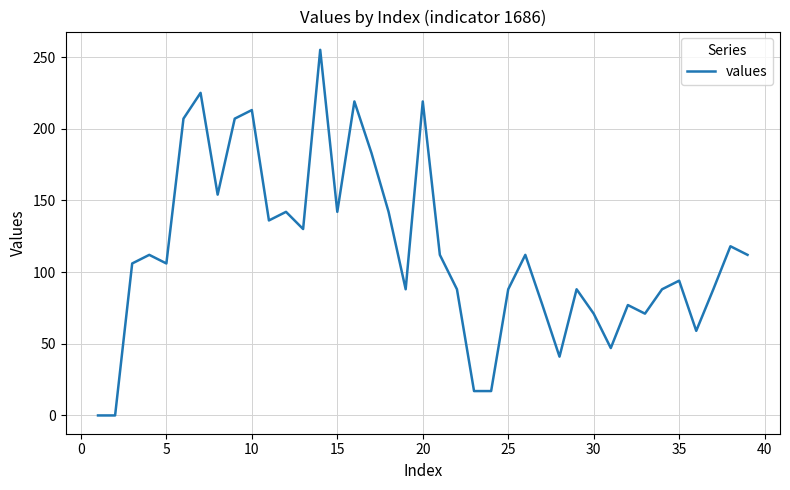

What is the greatest value displayed?

255